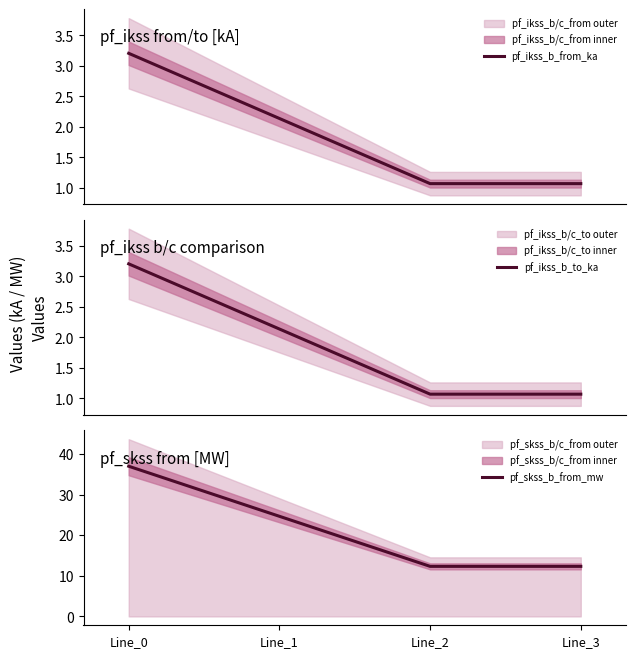

Is it true that pf_skss_b_from_mw equals 18.7 at Line_2?

False